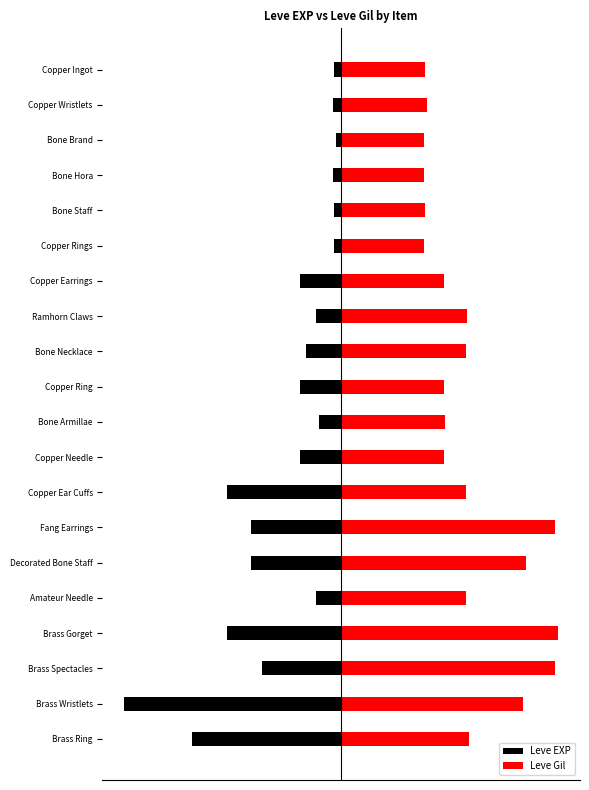

How many series are shown in this chart?

2